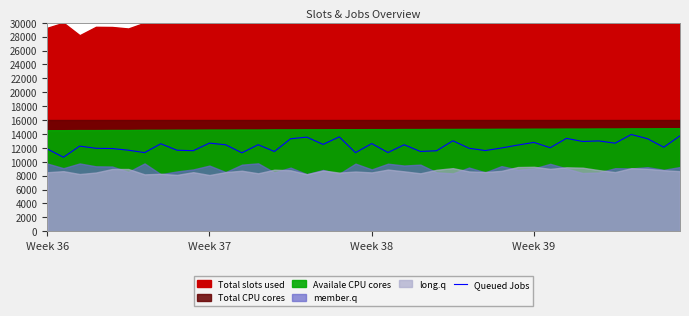

What is the sum of all values?

492143.9